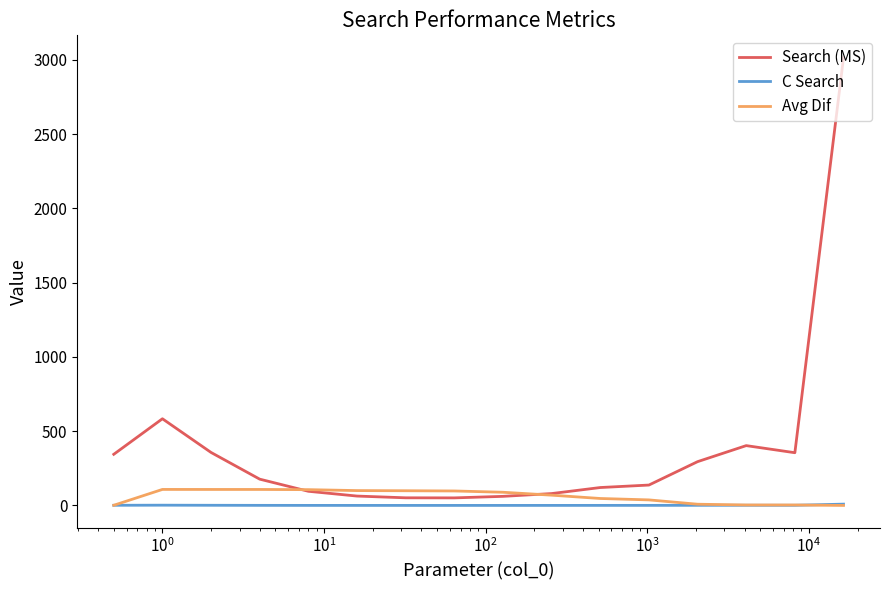

Which series has the widest spread of values?

Search (MS)